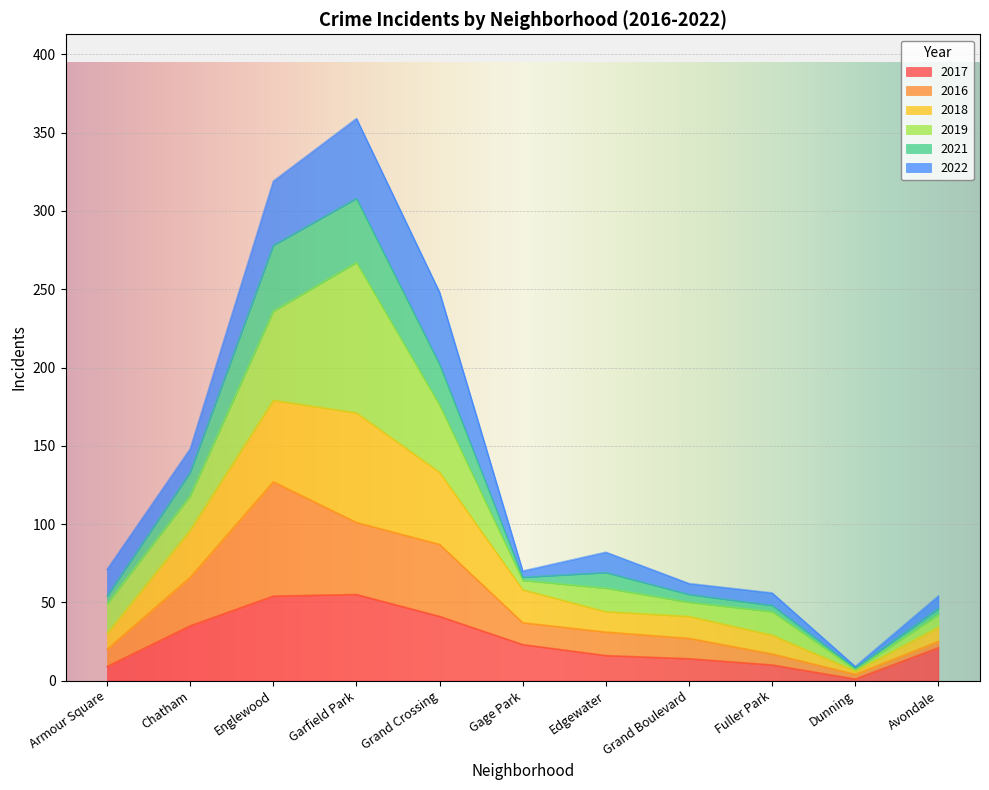

Is it true that 2017 equals 55 at Garfield Park?

True